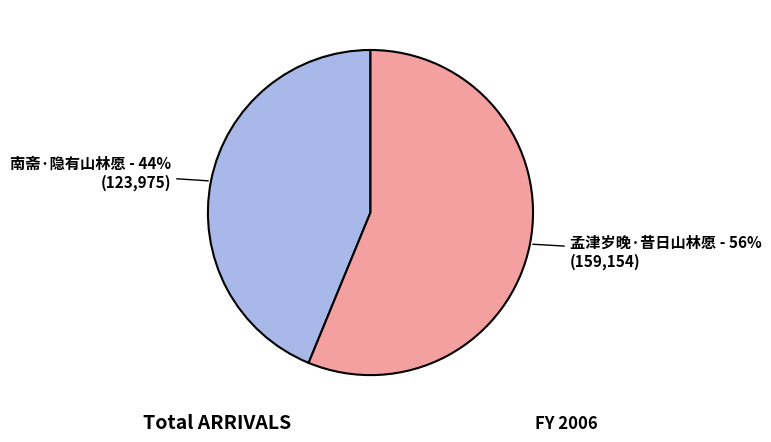

Which category has the smallest portion of the pie?

南斋·隐有山林愿